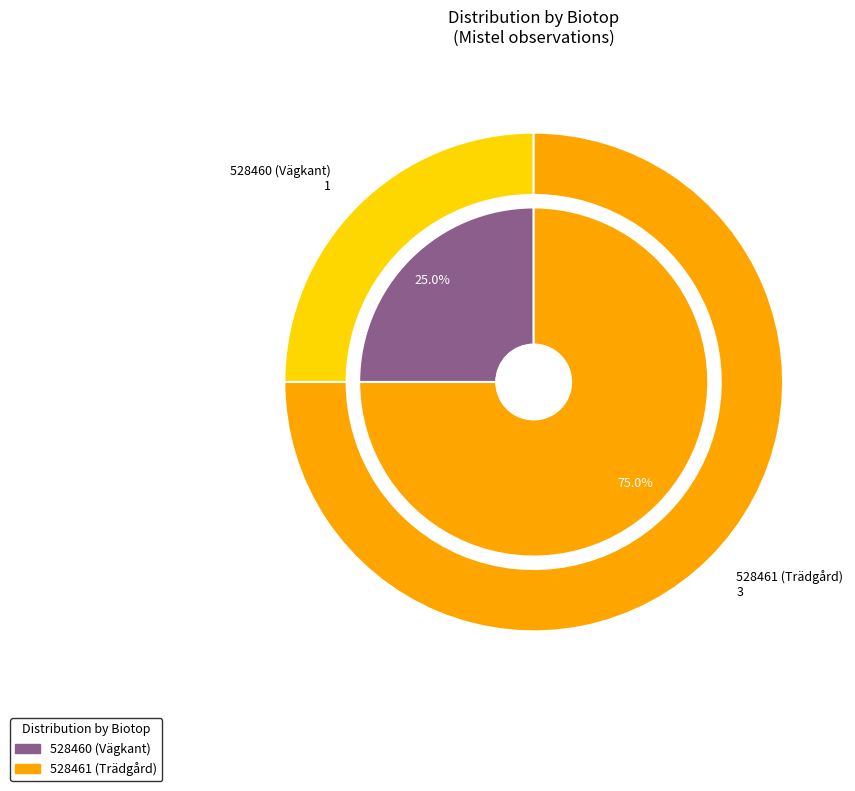

Which slice is the smallest?

528460 (Vägkant)